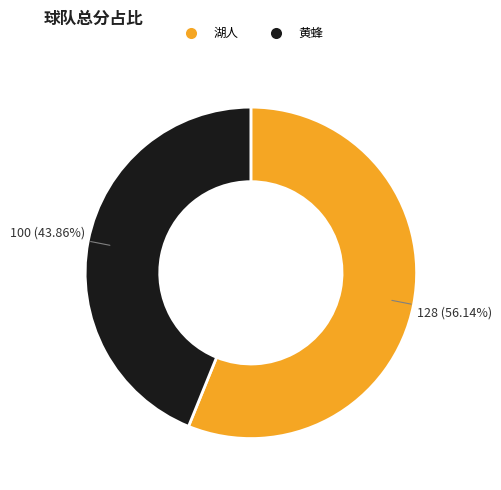

To the nearest percent, what is the difference between the 黄蜂 and 湖人 slice percentages?

12%